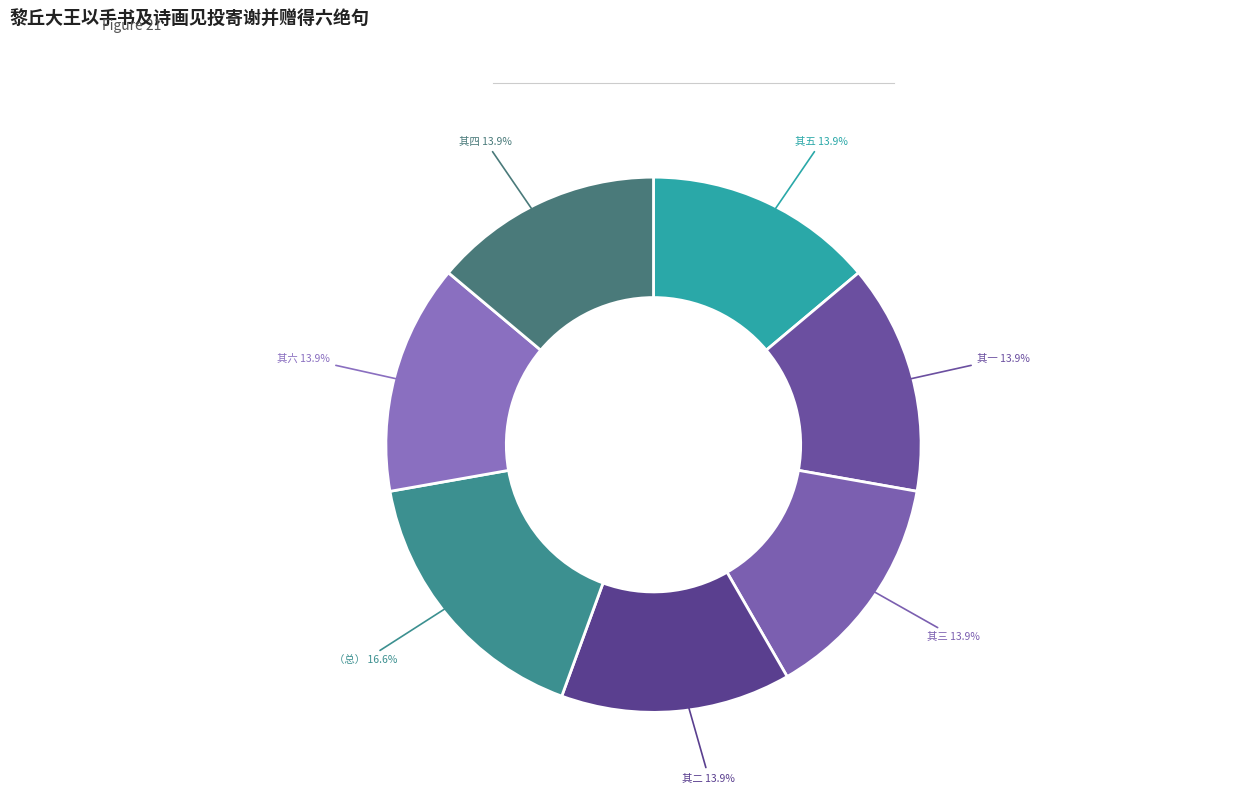

Count the number of slices in the pie.

7